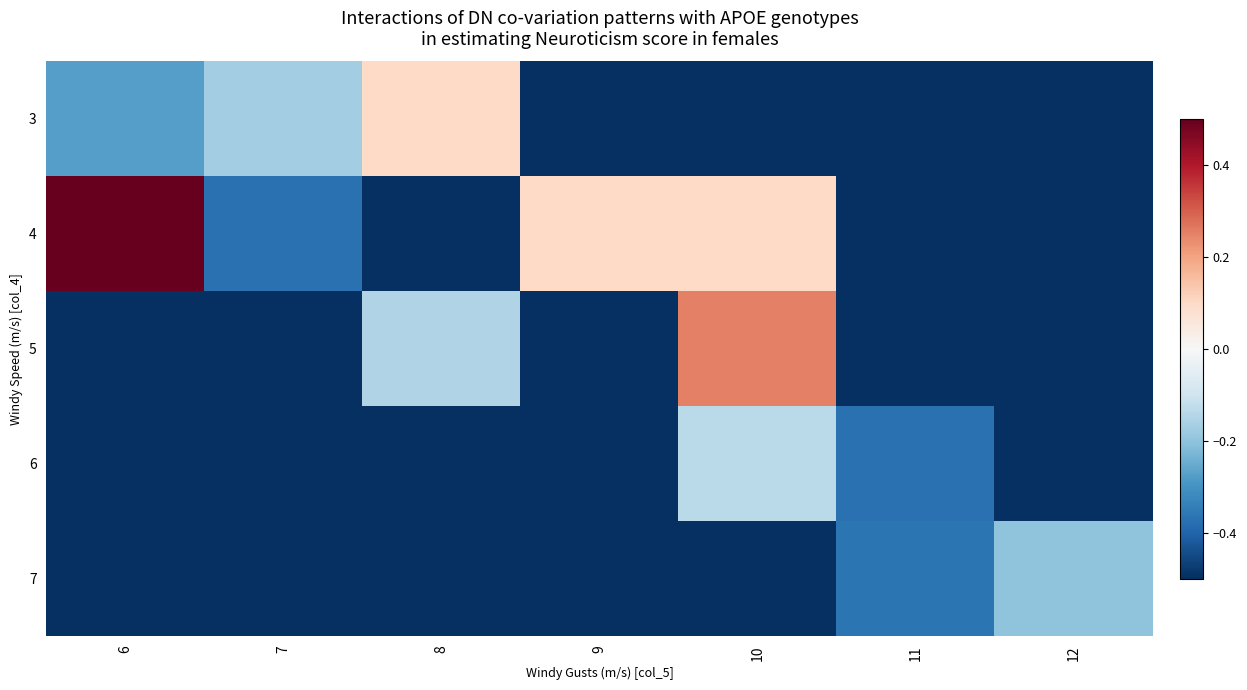

Reading left to right, extract all data points from this chart.

3: 6=-0.3	7=-0.2	8=0.1	9=-0.5	10=-0.5	11=-0.5	12=-0.5
4: 6=0.5	7=-0.4	8=-0.5	9=0.1	10=0.1	11=-0.5	12=-0.5
5: 6=-0.5	7=-0.5	8=-0.2	9=-0.5	10=0.2	11=-0.5	12=-0.5
6: 6=-0.5	7=-0.5	8=-0.5	9=-0.5	10=-0.1	11=-0.4	12=-0.5
7: 6=-0.5	7=-0.5	8=-0.5	9=-0.5	10=-0.5	11=-0.4	12=-0.2